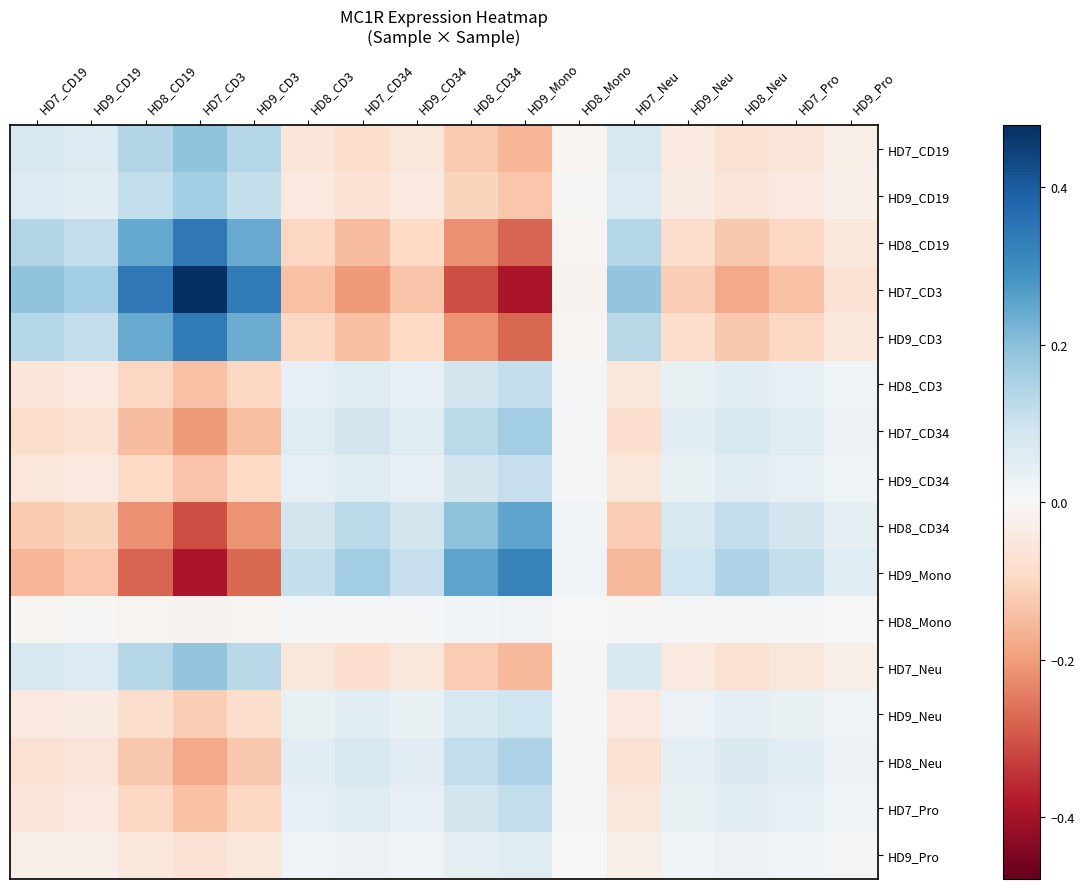

Which series has the largest range (max minus min)?

HD7_CD3